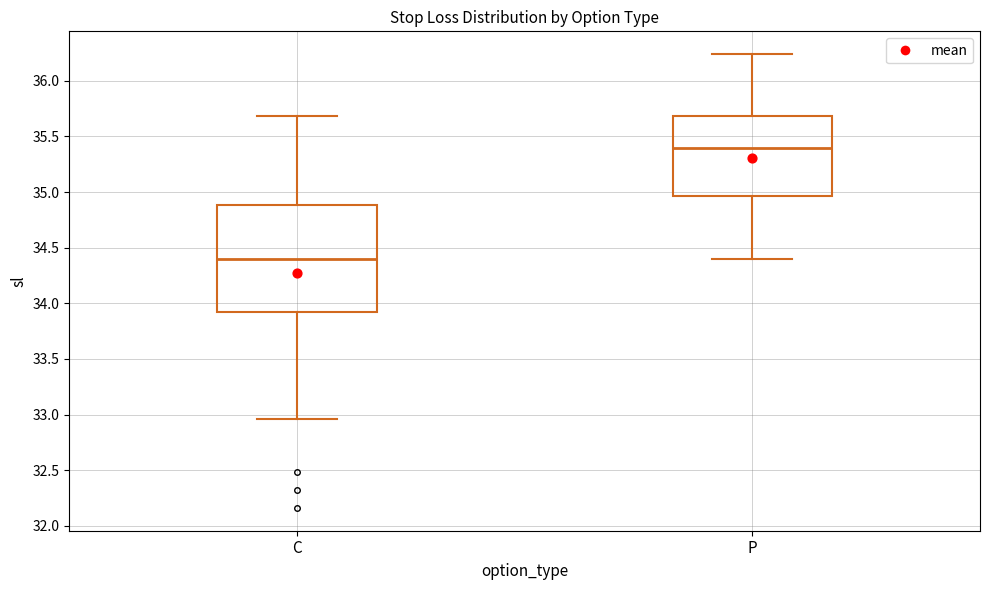

Which box has the lowest median line?

C